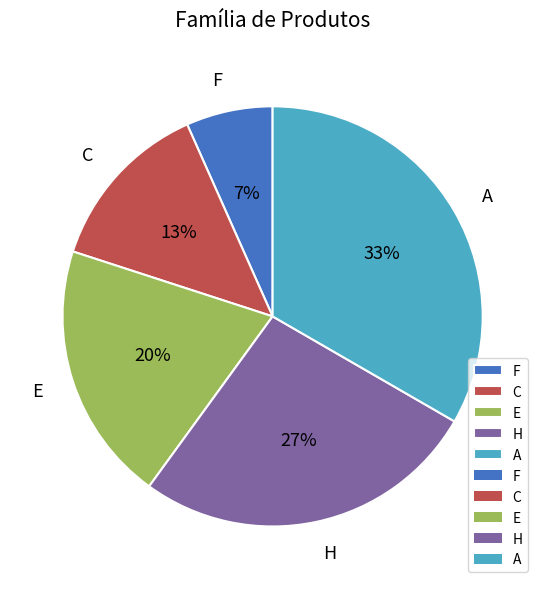

Do C and F together represent more than half of the pie?

No